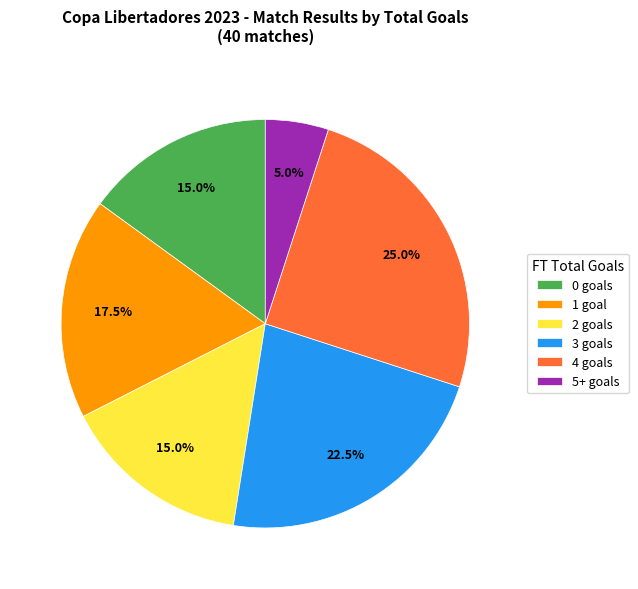

Between 2 goals and 4 goals, which is larger?

4 goals